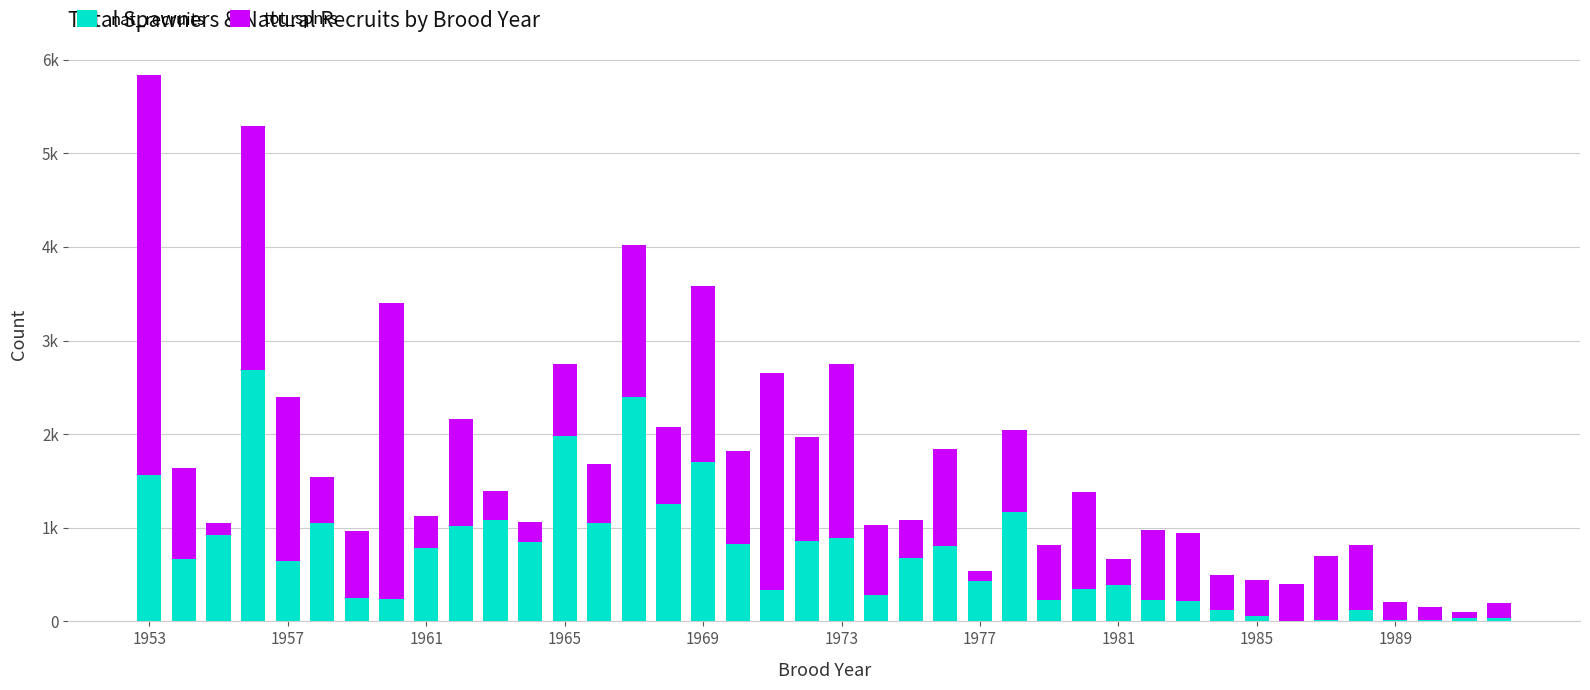

List the series in order of their overall mean, highest first.

tot_spnrs, nat_recruits